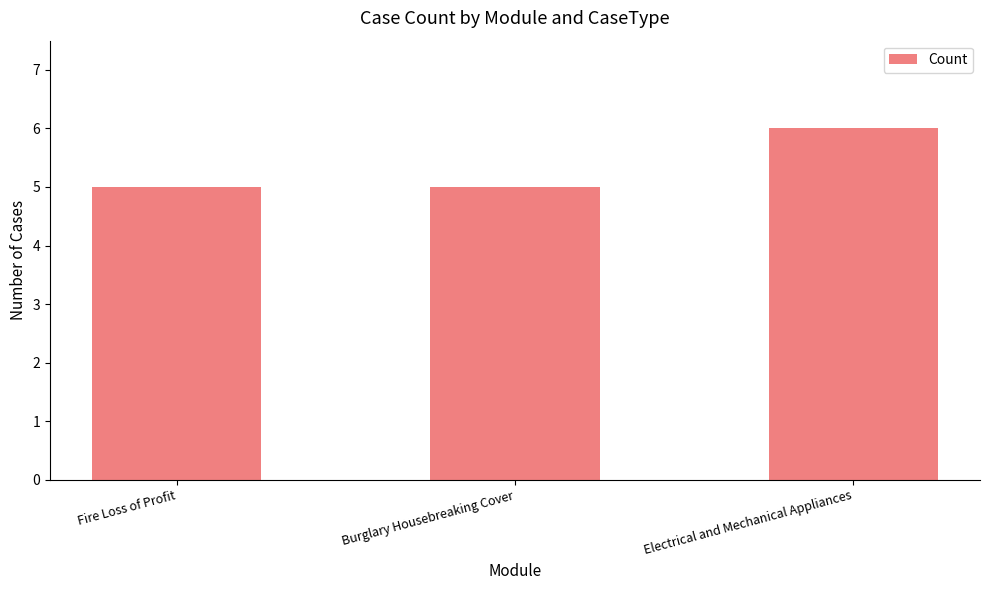

Approximately how many times larger is the value at Burglary Housebreaking Cover compared to Fire Loss of Profit?

1.0